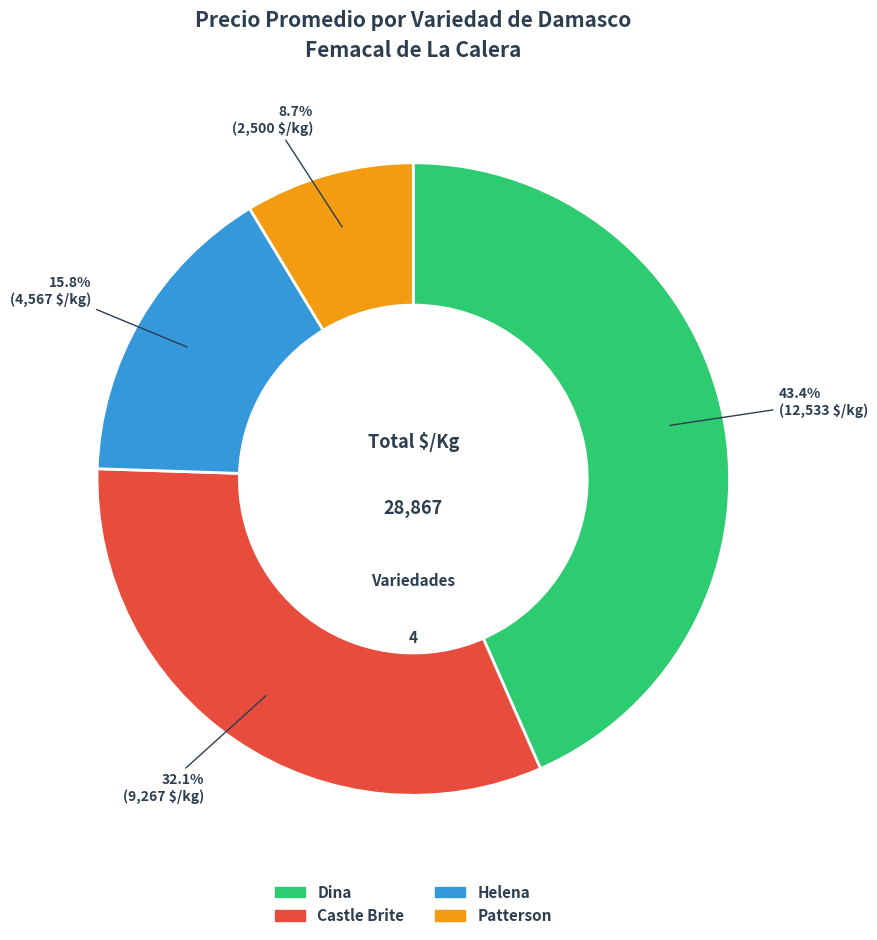

Does any single category account for the majority?

No